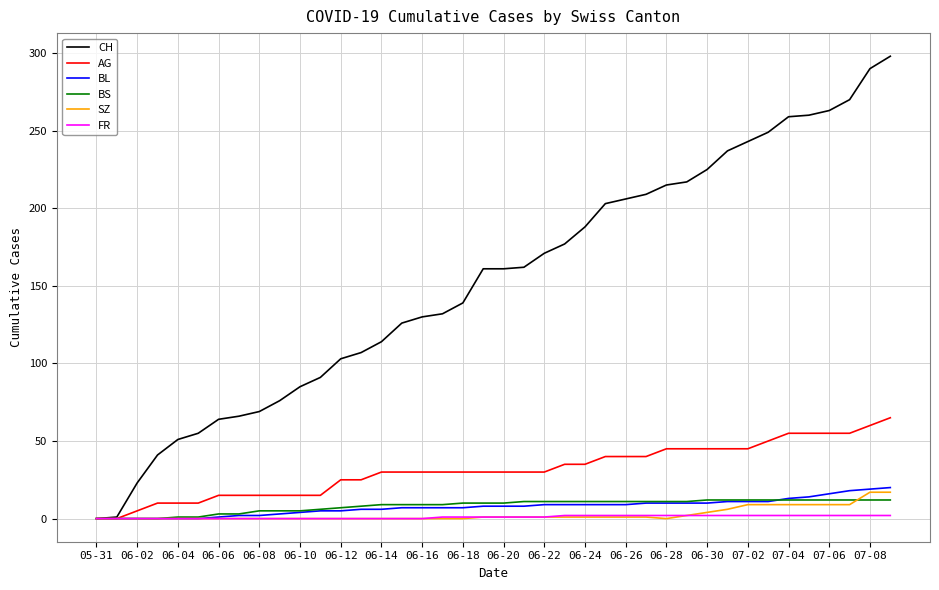

List the series in order of their peak value, highest first.

CH, AG, BL, SZ, BS, FR